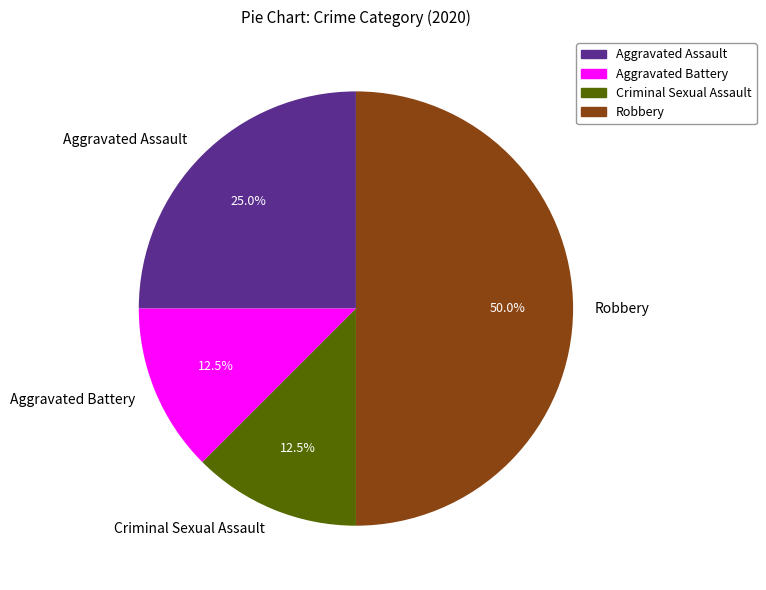

How many slices are in this pie chart?

4